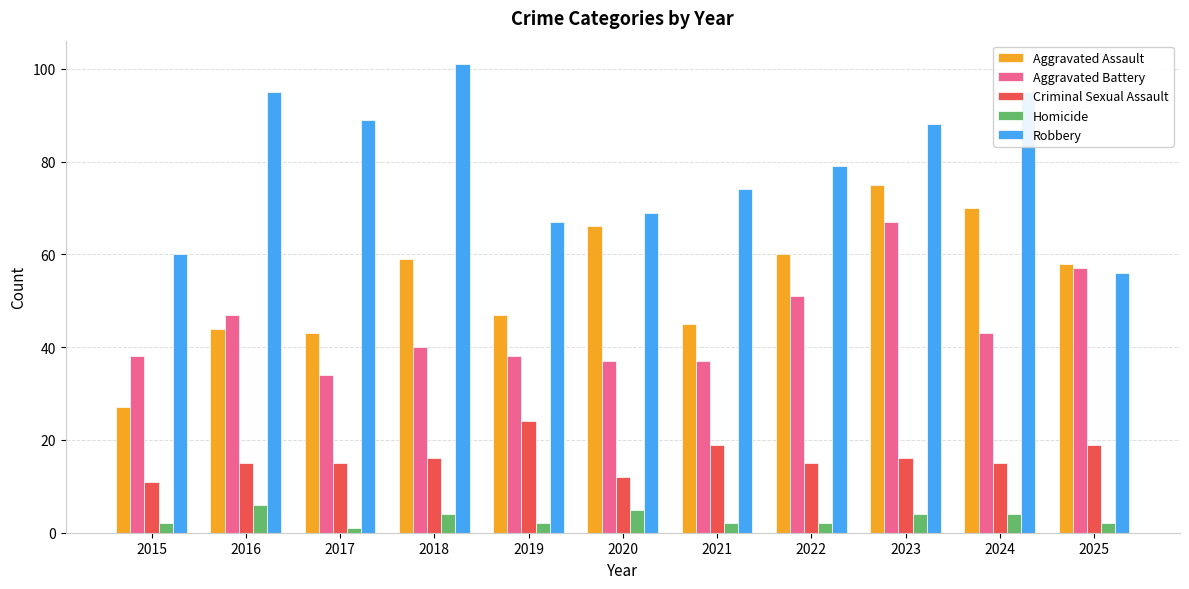

Rank the series at 2023 from highest to lowest value.

Robbery, Aggravated Assault, Aggravated Battery, Criminal Sexual Assault, Homicide